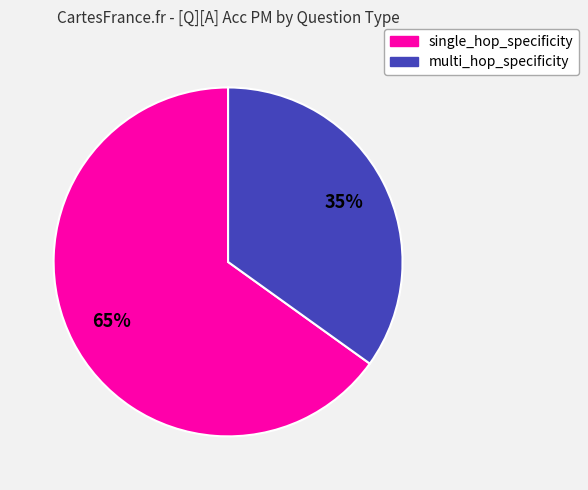

To the nearest percent, what is the average slice percentage?

50%